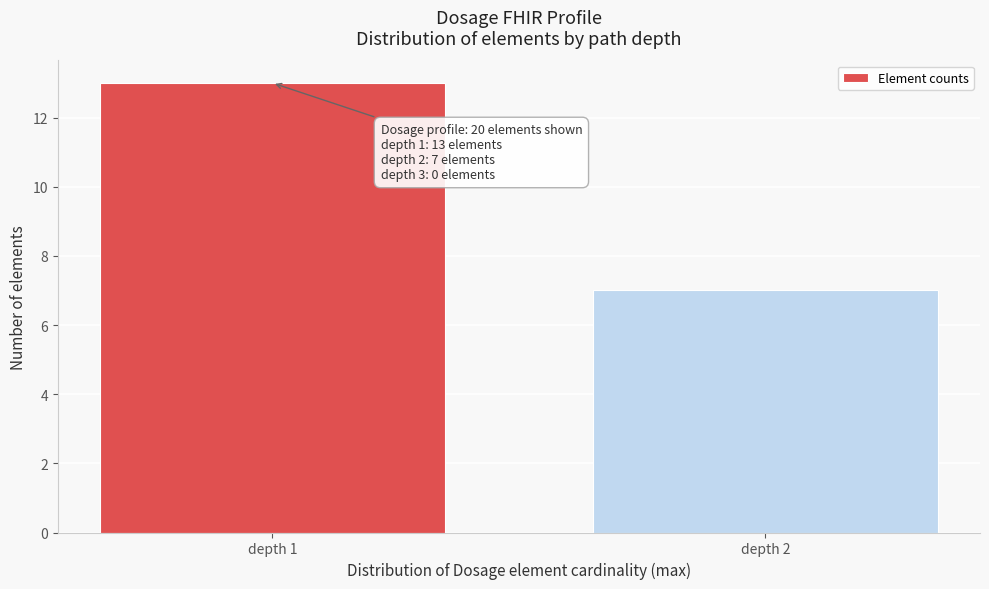

Reading right to left, transcribe all the data shown in this chart.

depth 2=7	depth 1=13